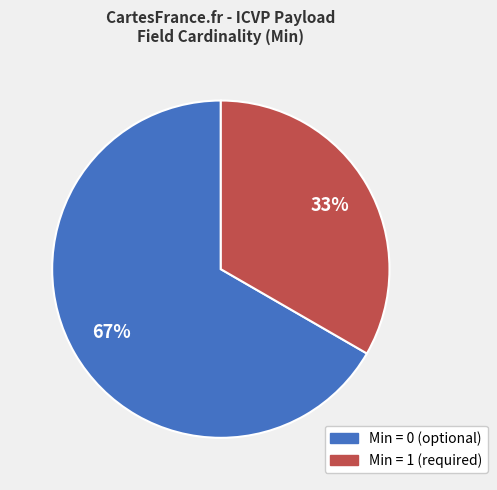

Is there any slice that represents more than half of the pie?

Yes